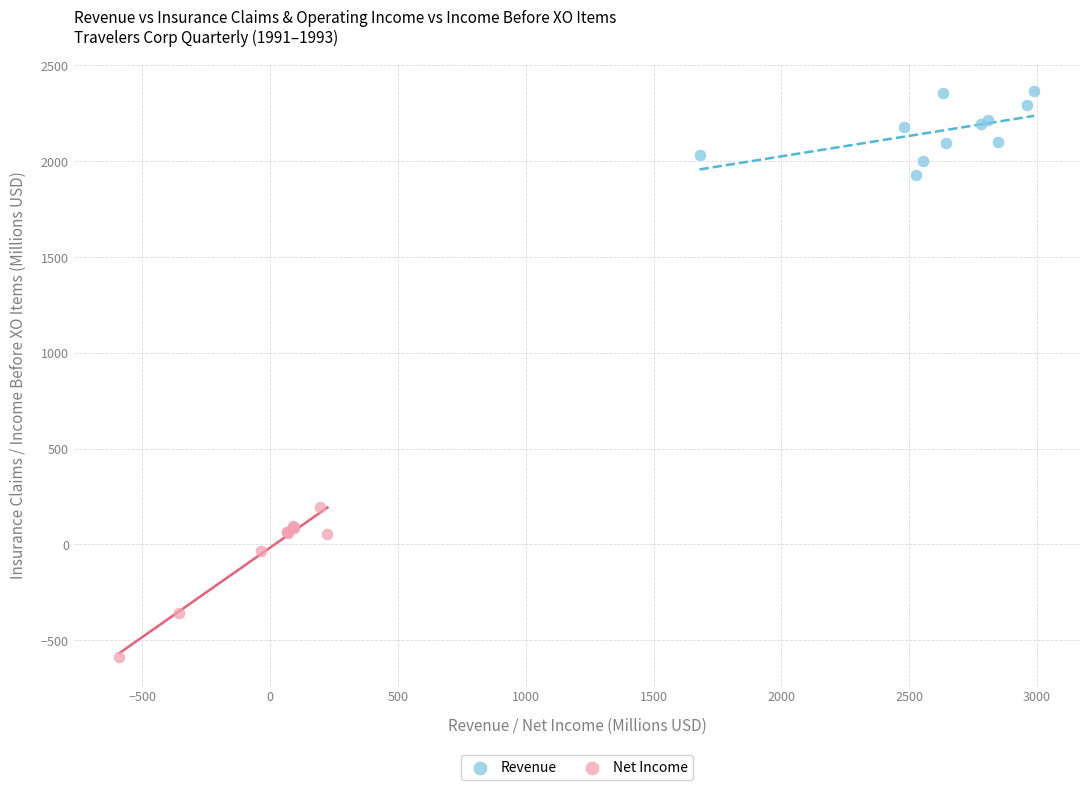

Which series contains the lowest Y value?

Net Income